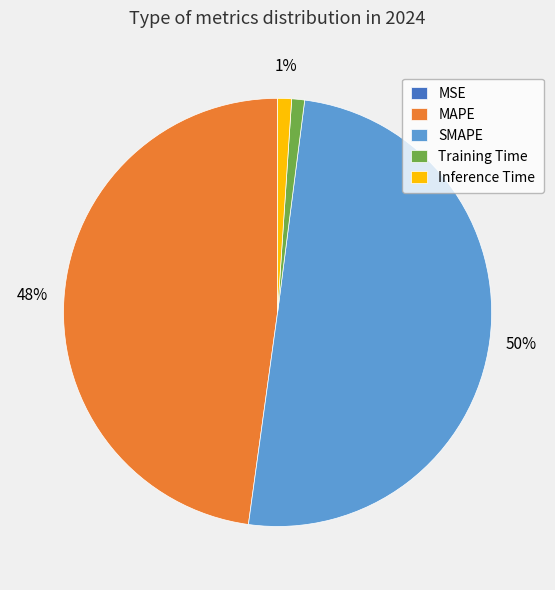

To the nearest percent, what is the difference between the largest and smallest slice percentages?

50%